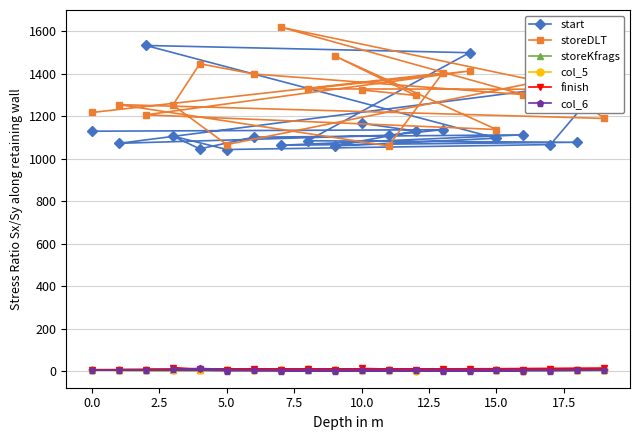

True or false: finish and start cross at least once.

False